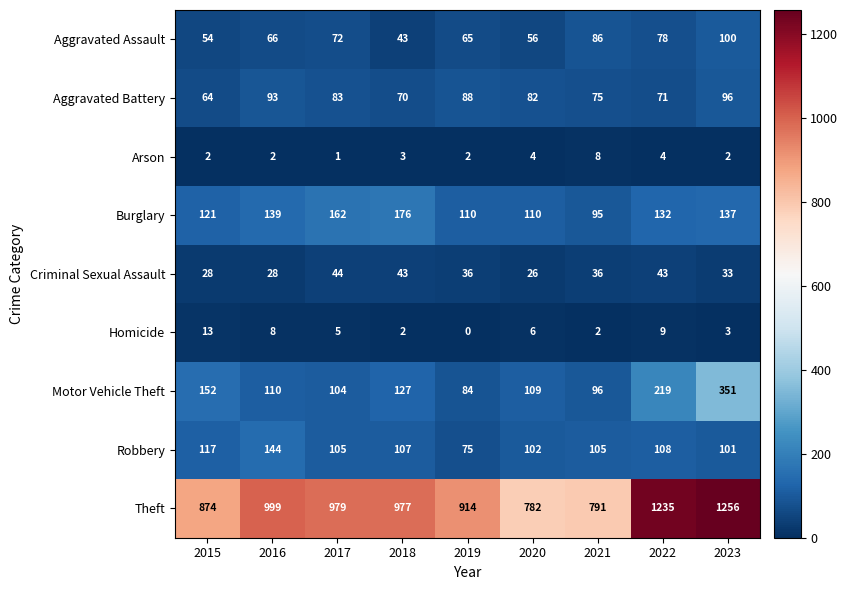

Rank the series at 2016 from lowest to highest value.

Arson, Homicide, Criminal Sexual Assault, Aggravated Assault, Aggravated Battery, Motor Vehicle Theft, Burglary, Robbery, Theft